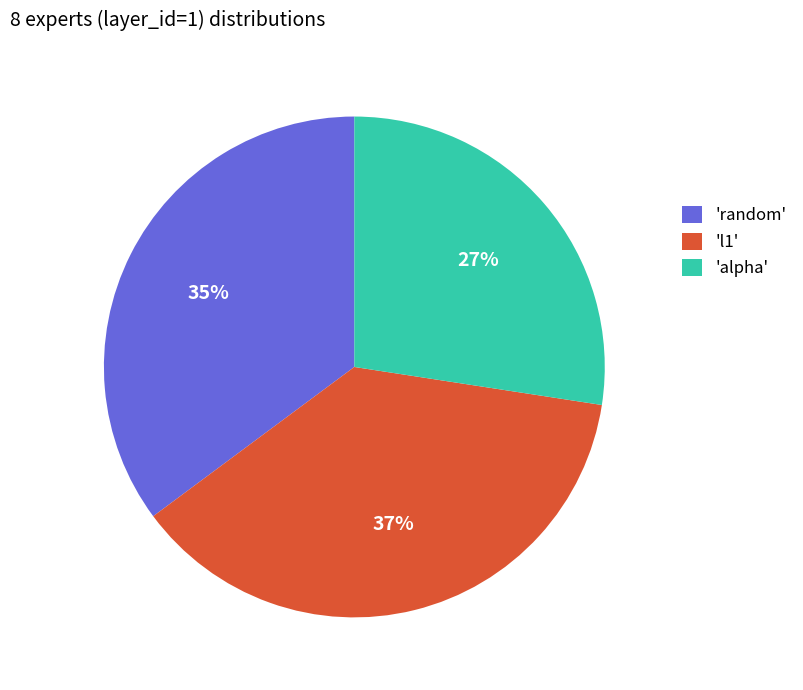

Does any single category account for the majority?

No